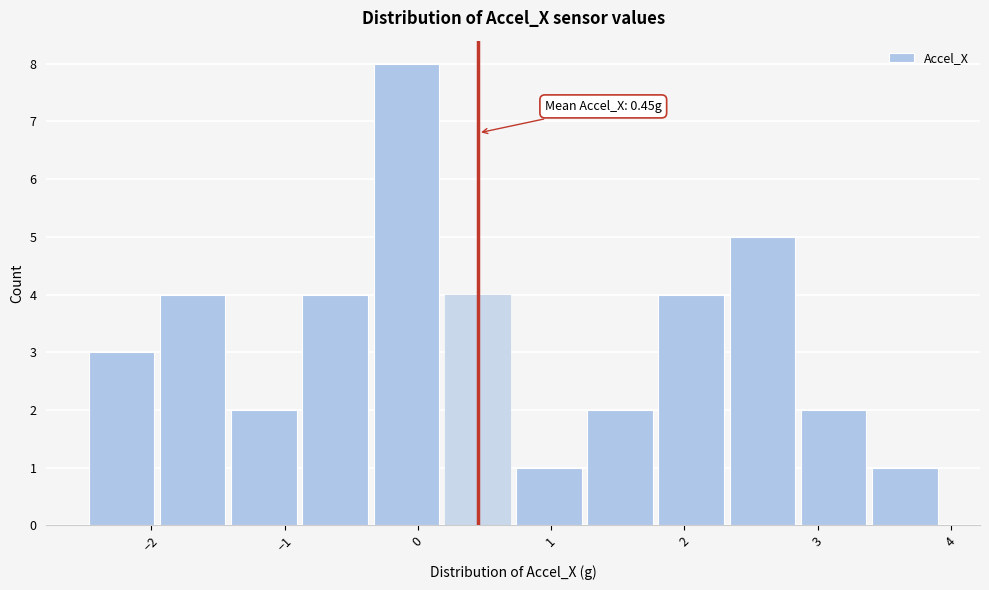

Which range on the x-axis has the tallest bar?

-0.4 to 0.2